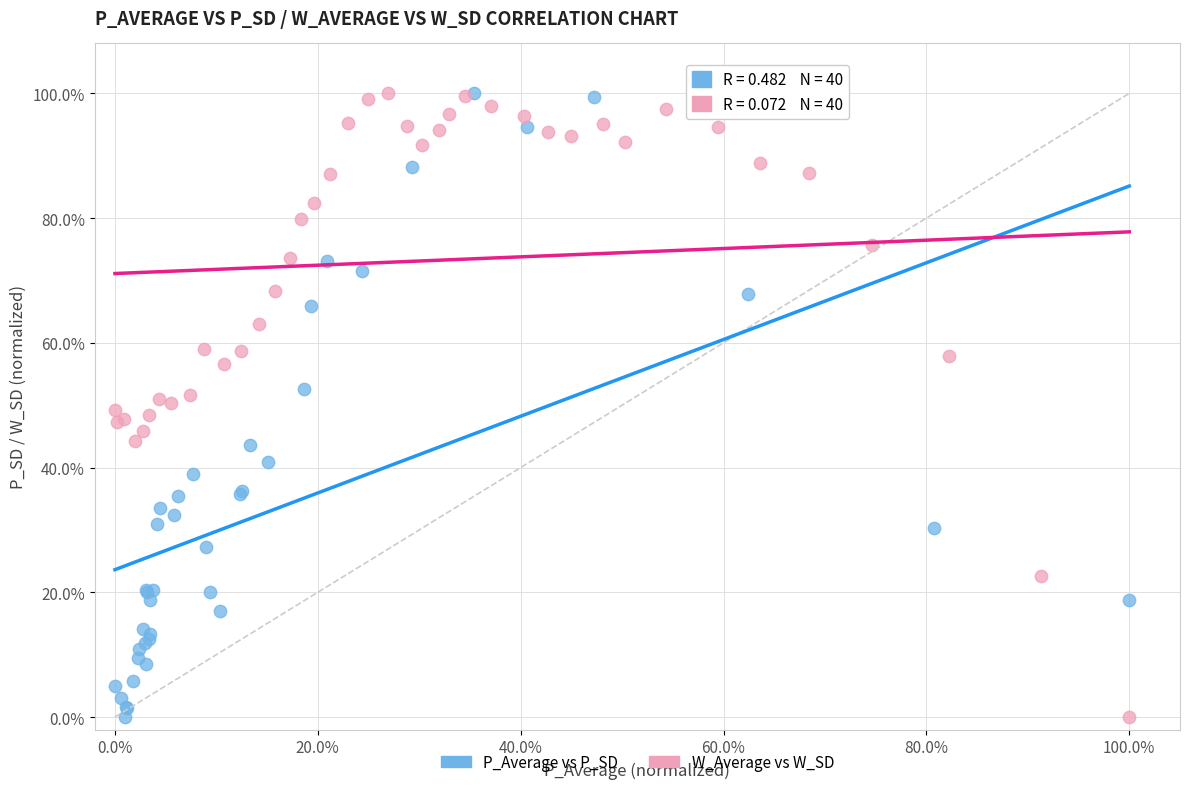

What are all the series names shown in the legend?

P_Average vs P_SD, W_Average vs W_SD